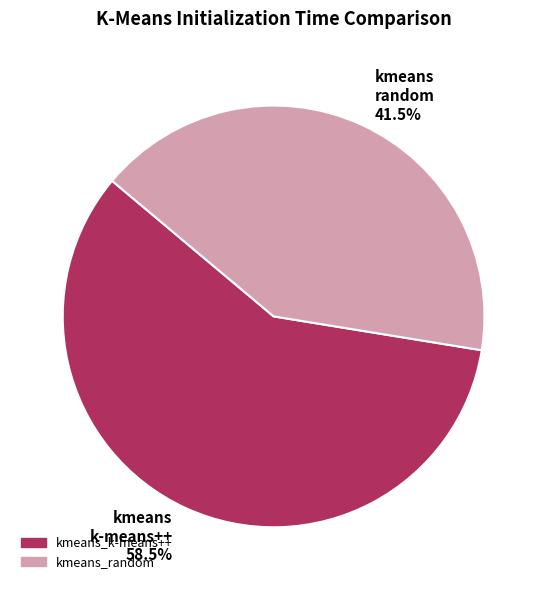

How many slices are in this pie chart?

2